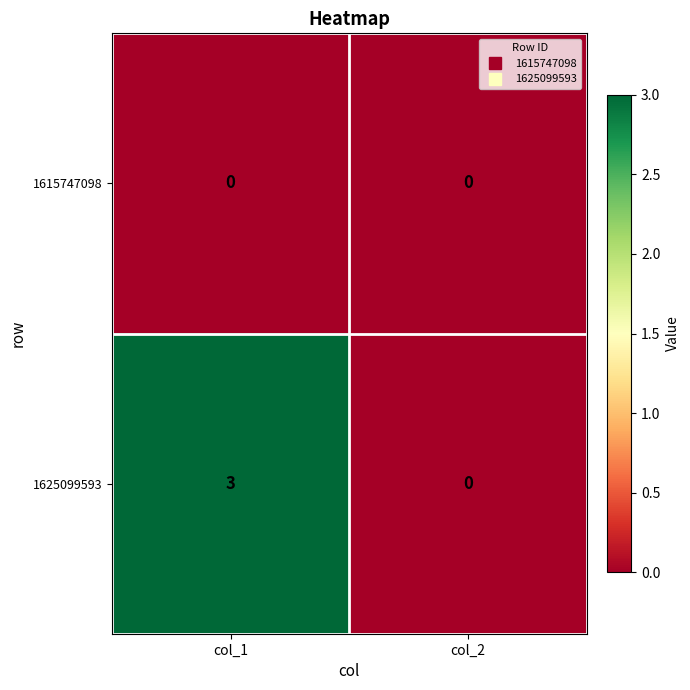

Reading right to left, transcribe all the data shown in this chart.

1615747098: 0	0
1625099593: 0	3